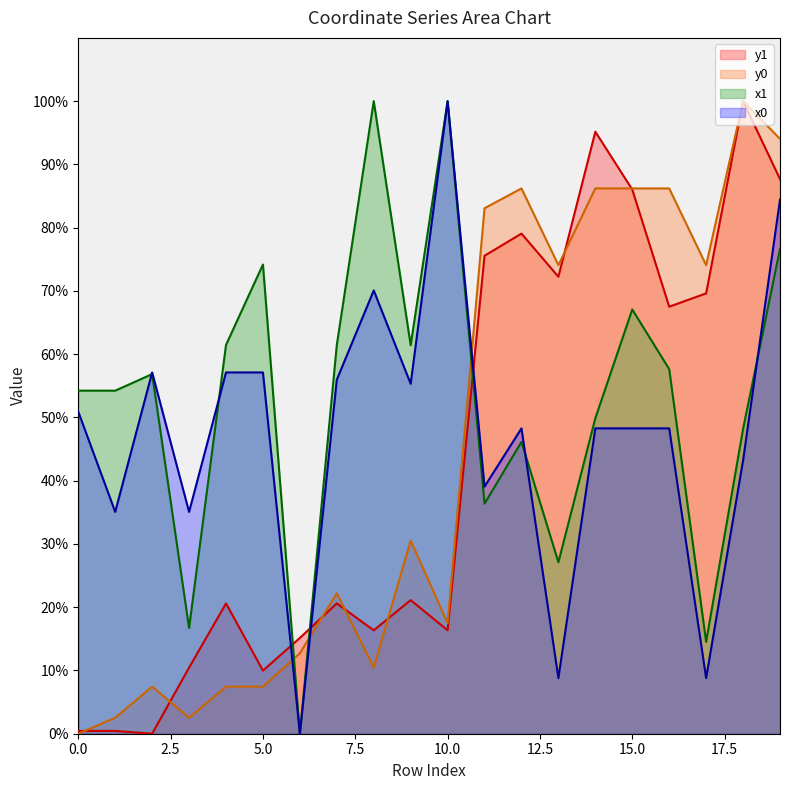

What is the difference between the second highest and second lowest values in the y0 series?

91.5